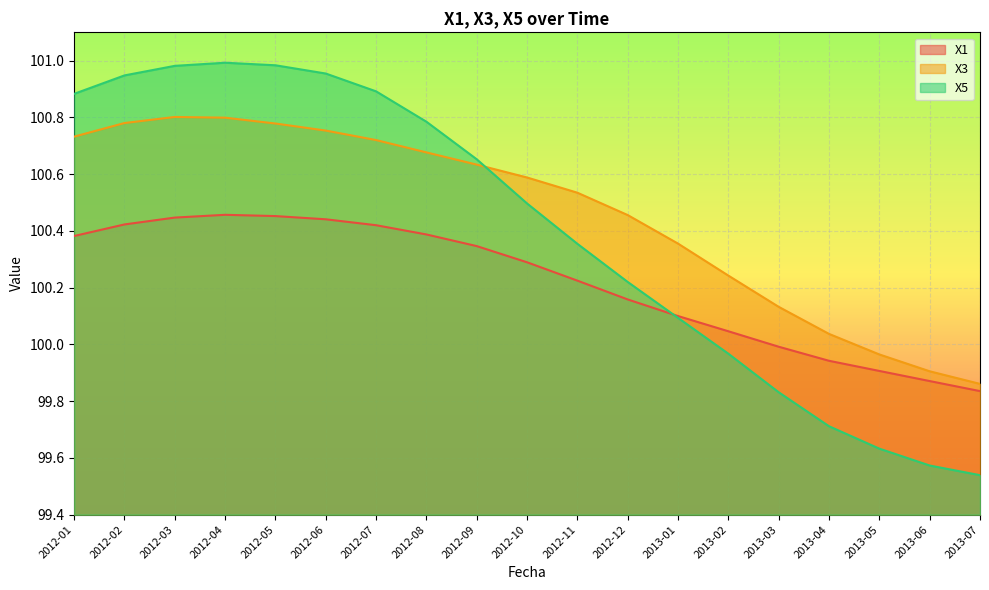

How many data points in X3 are above 100?

16